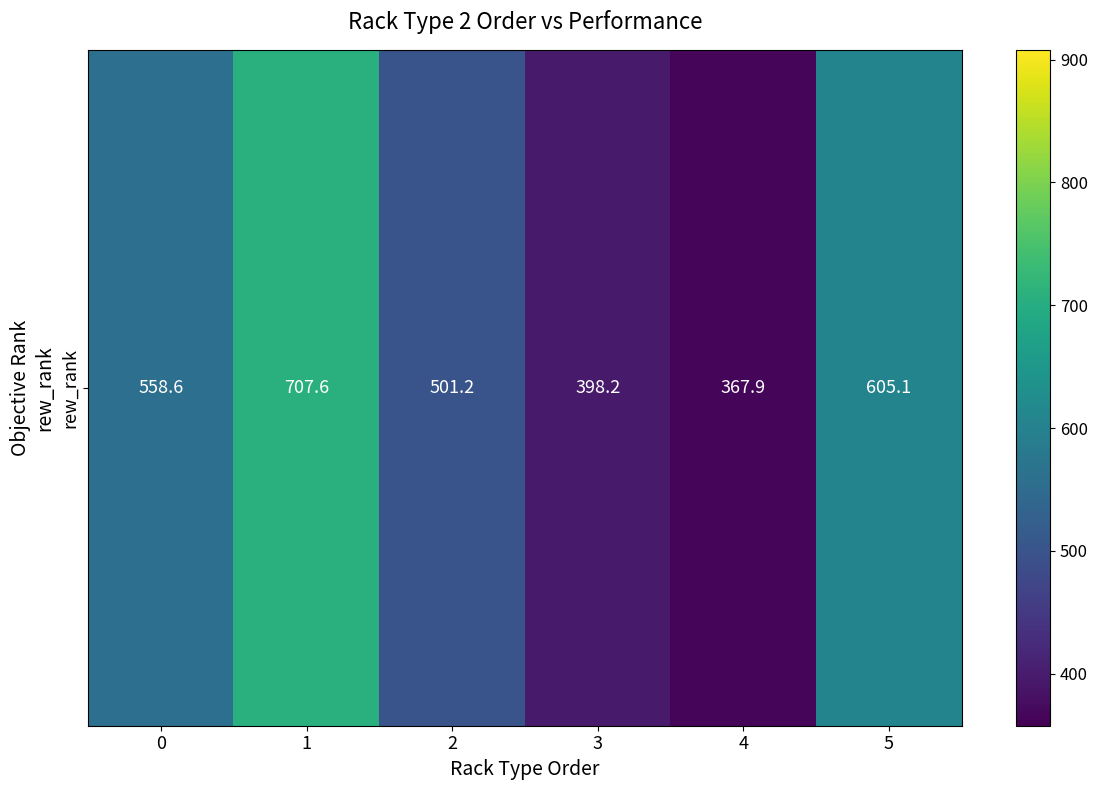

Reading left to right, transcribe all the data shown in this chart.

558.6	707.6	501.2	398.2	367.9	605.1